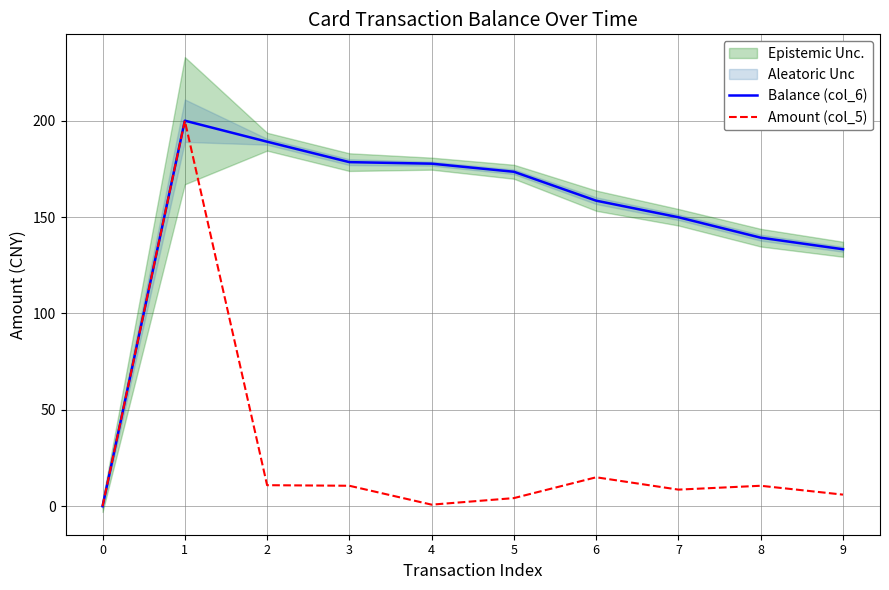

What is the average value of the Balance (col_6) series?

150.0